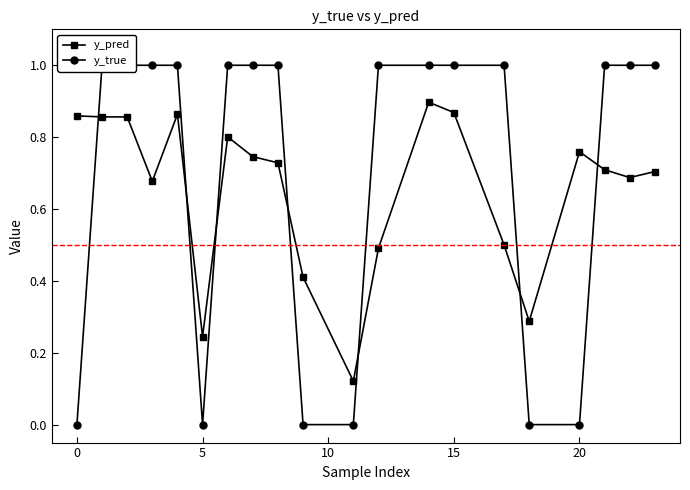

True or false: y_pred has more than 1 points higher than both neighbors.

True